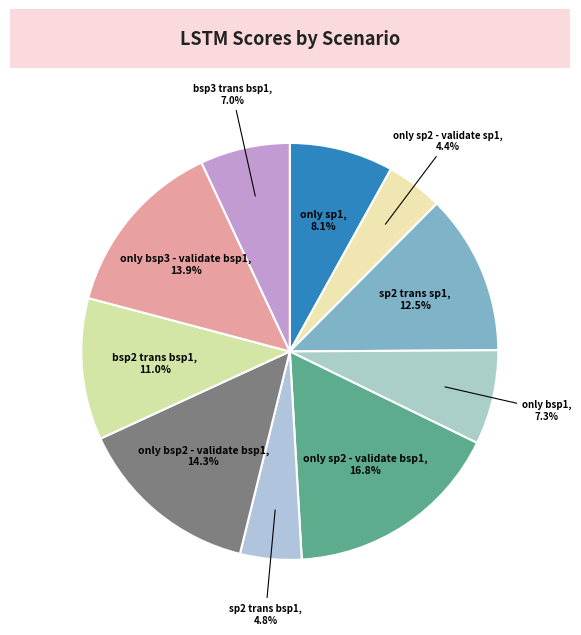

How many segments does this pie chart have?

10